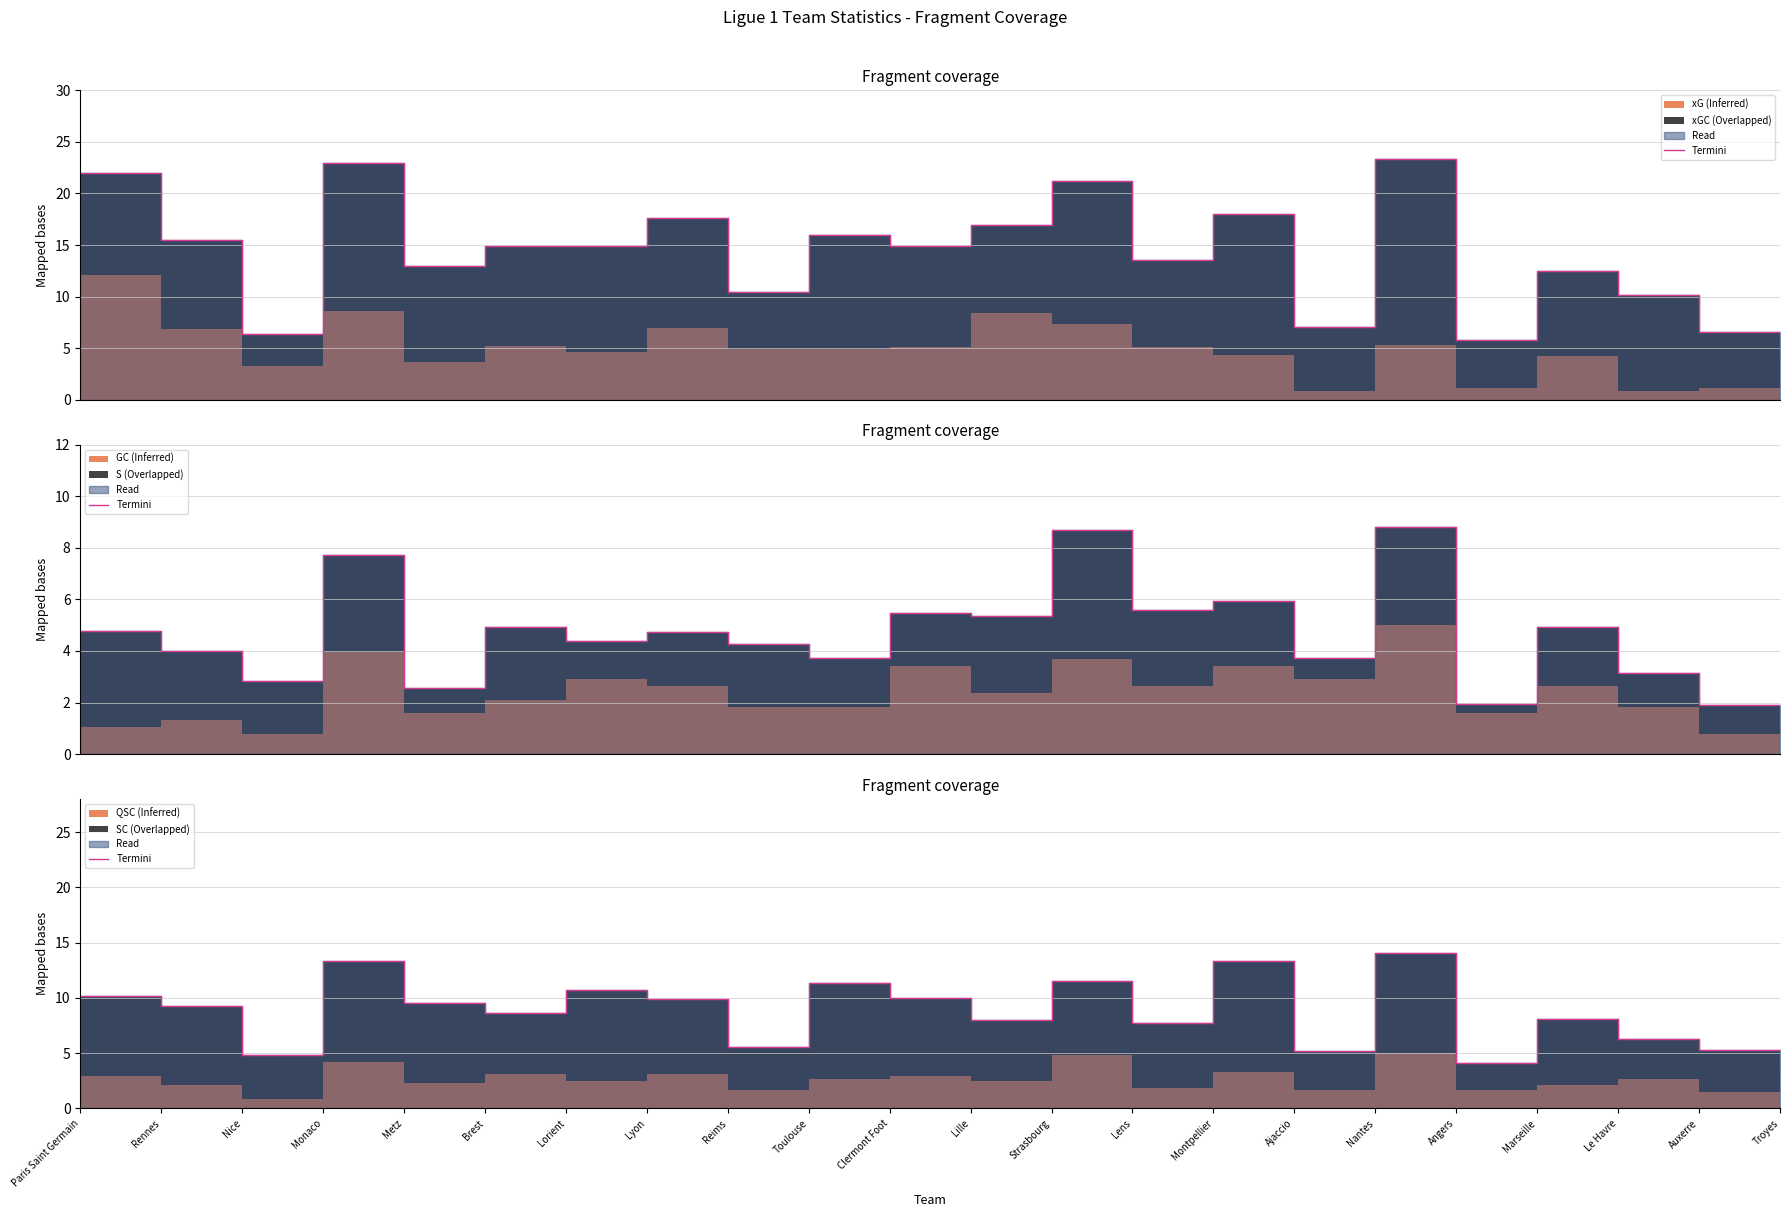

What is the label of the 19th point from the left?

Marseille